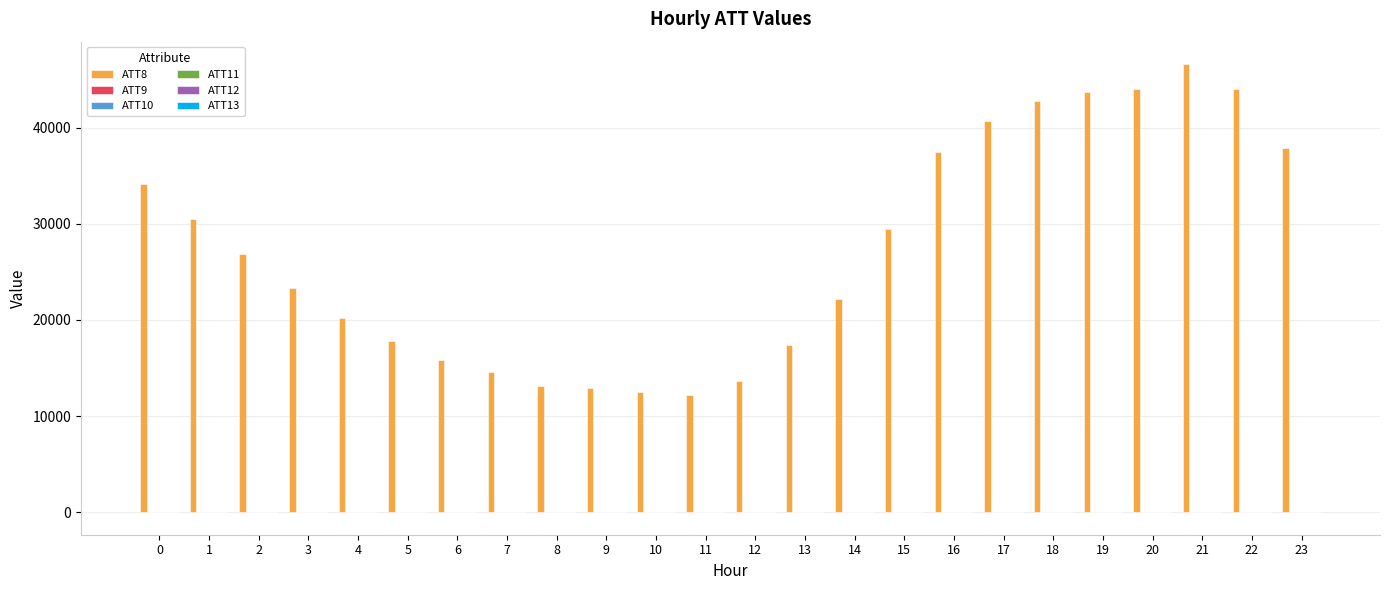

Which series has the largest total across all categories?

ATT8